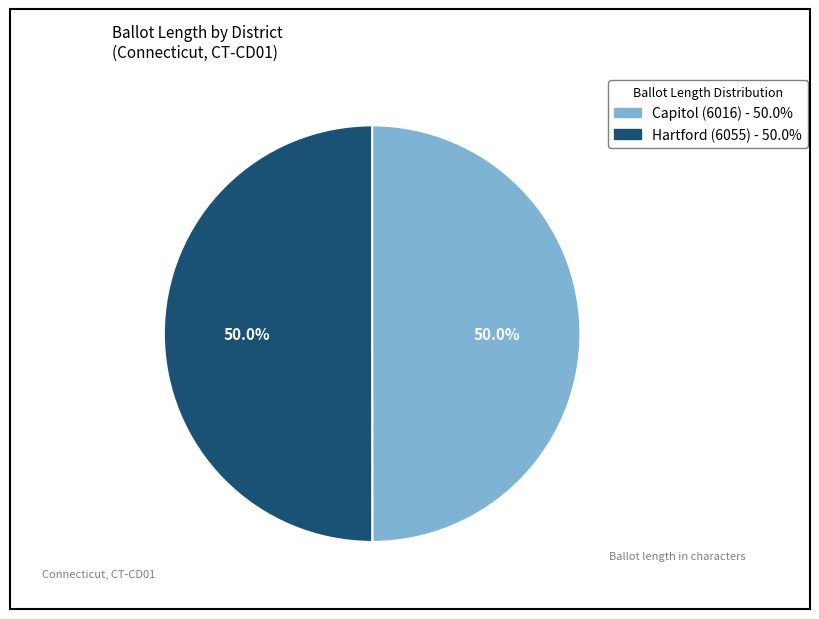

The Capitol (6016) slice represents 50% of the pie. True or false?

True